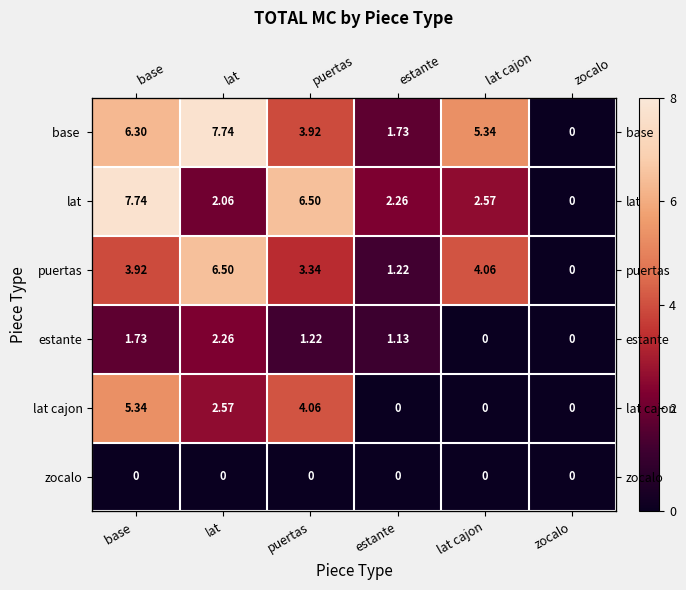

What is the greatest value displayed?

7.7